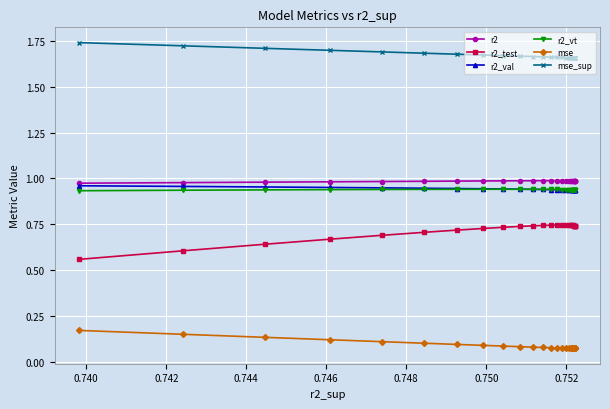

How many lines are shown in the chart?

6